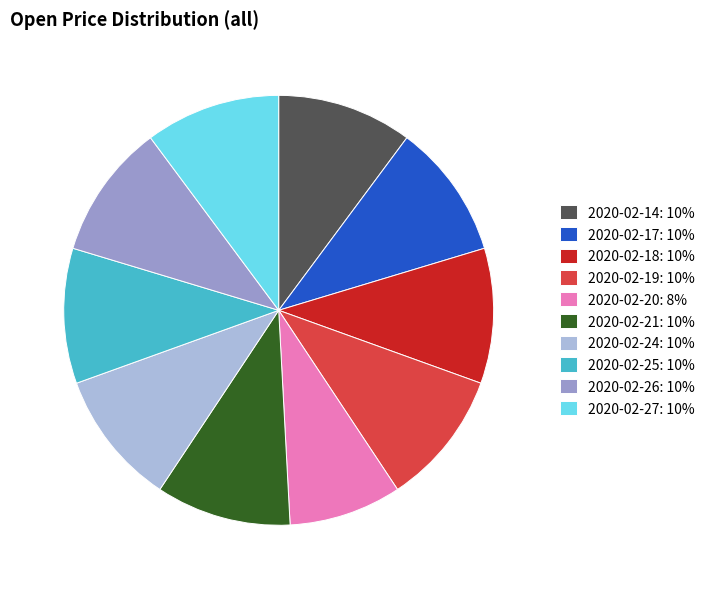

Is there any slice that represents more than half of the pie?

No